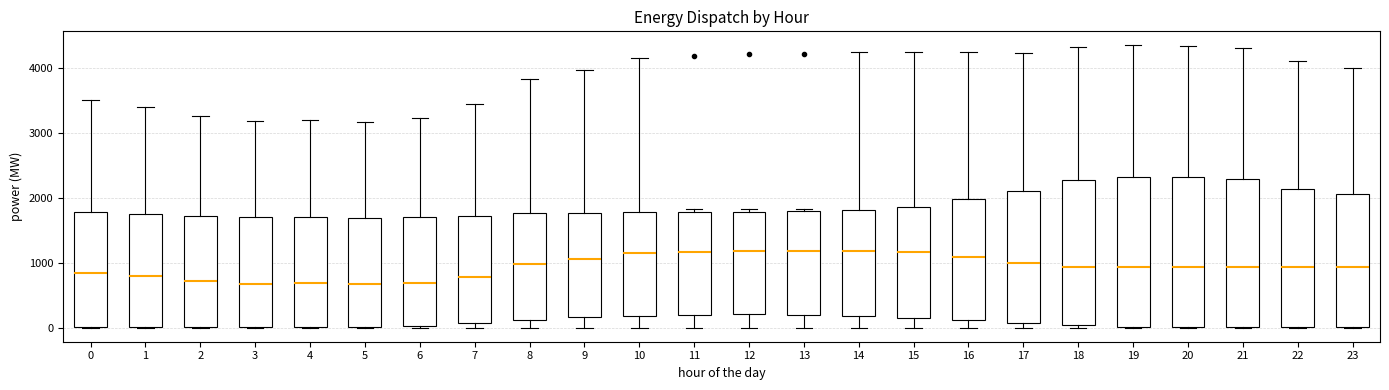

Where does the median line of the box at x = 0 sit on the y-axis? The values are not printed on the chart, so give them approximately, as read against the axis.

800